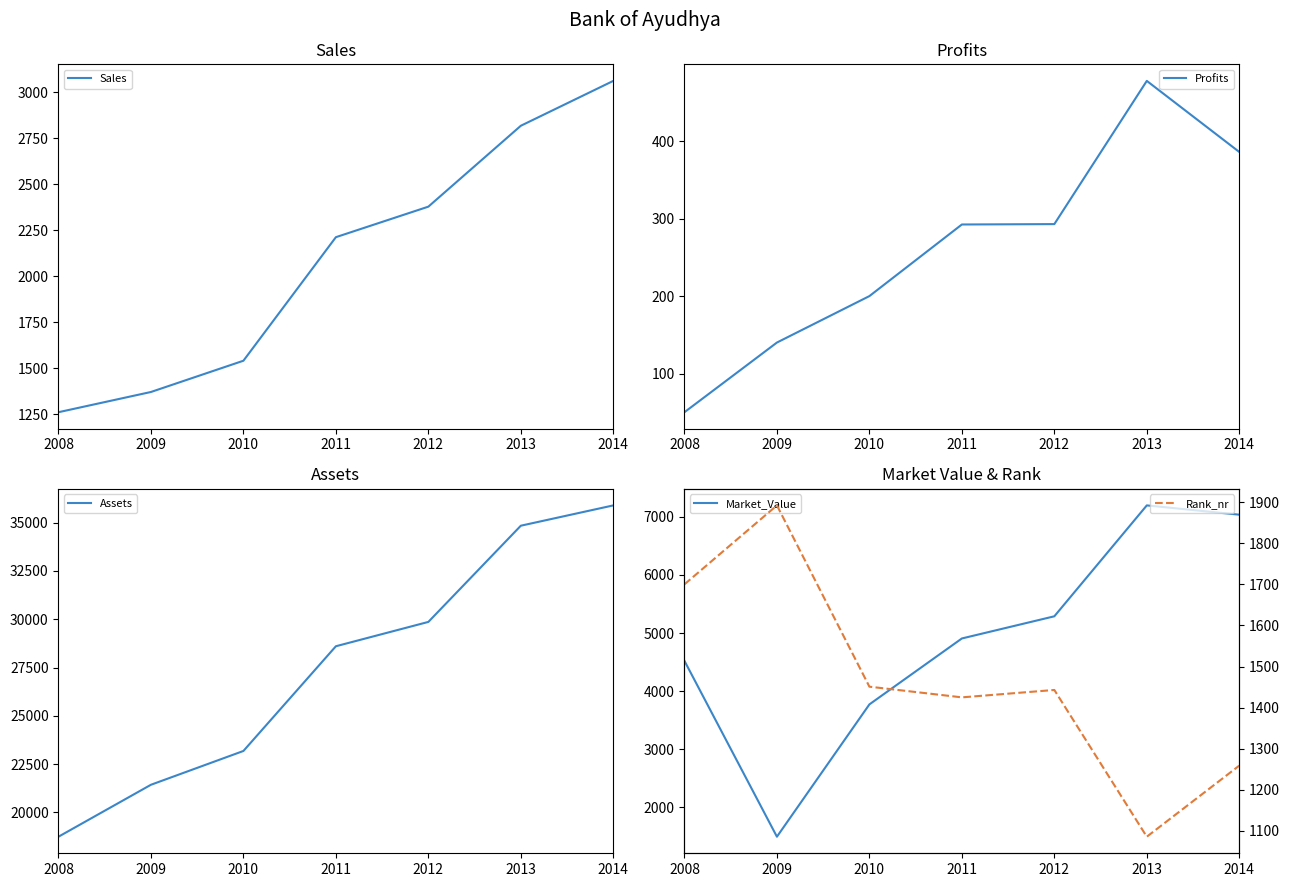

What is the value of the Assets point at the 2nd from the left?

21430.0